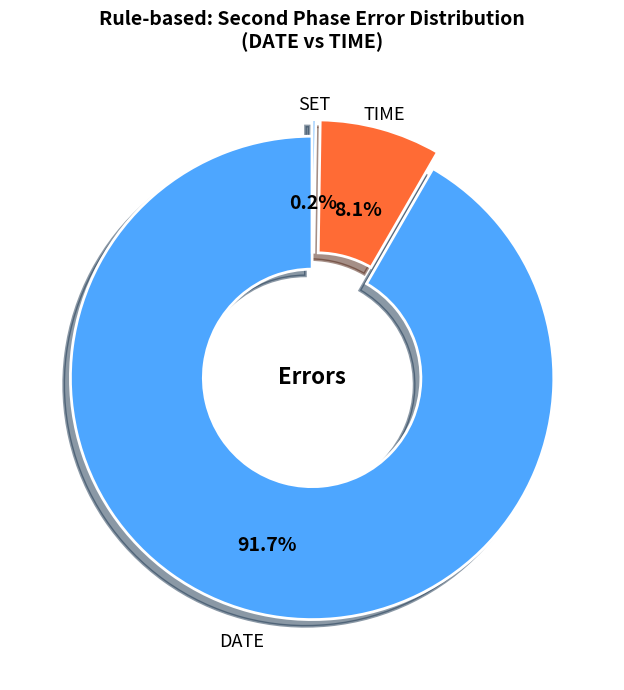

Combined, do DATE and TIME account for over 50%?

Yes